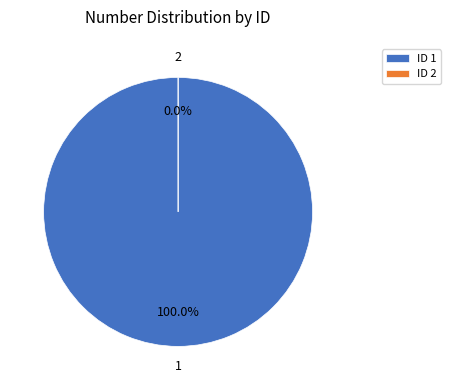

What is the total percentage of 1 and 2?

100.0%